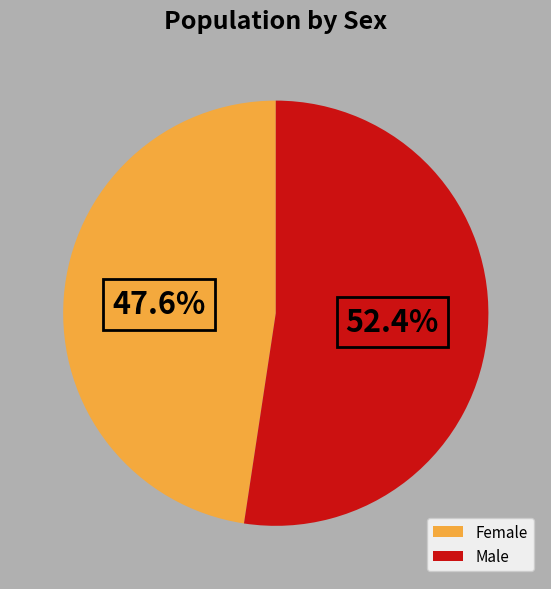

Count the number of slices in the pie.

2